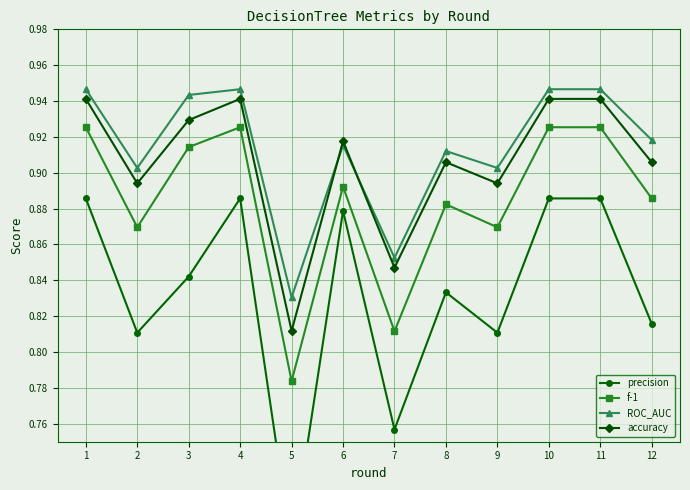

True or false: precision and ROC_AUC cross at least once.

False